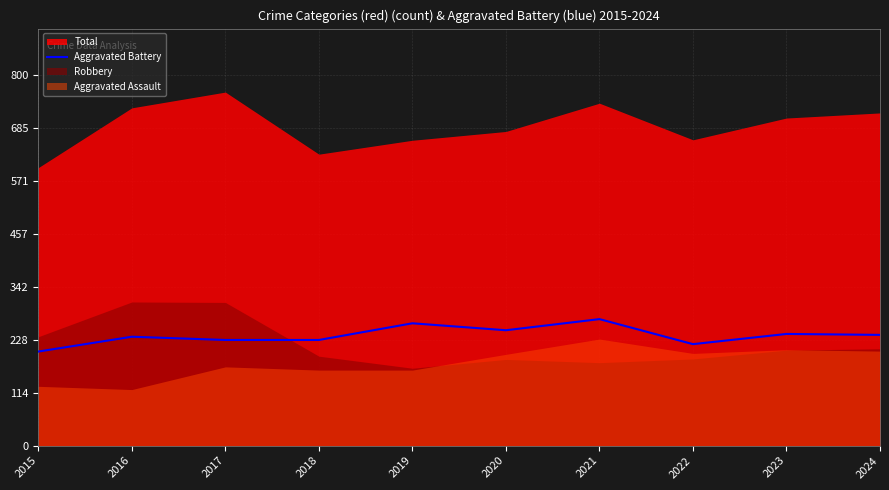

What is the smallest value displayed?

203